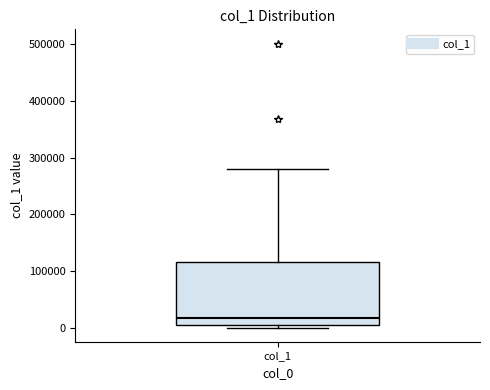

Transcribe this box plot: give where the median line is, the range the box spans, and where the two whiskers end, as read against the y-axis. The values are not printed on the chart, so give them approximately, as read against the axis.

median 20000, box 10000 to 110000, whiskers 0 to 280000